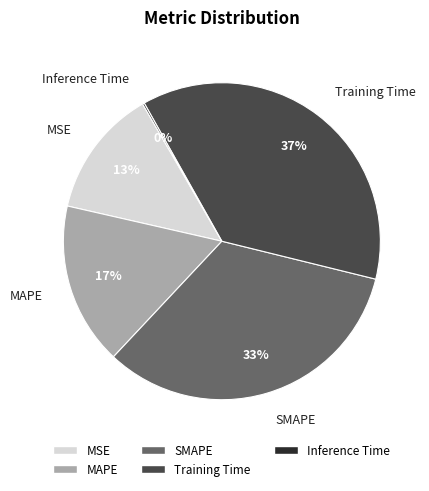

Between MAPE and MSE, which is larger?

MAPE